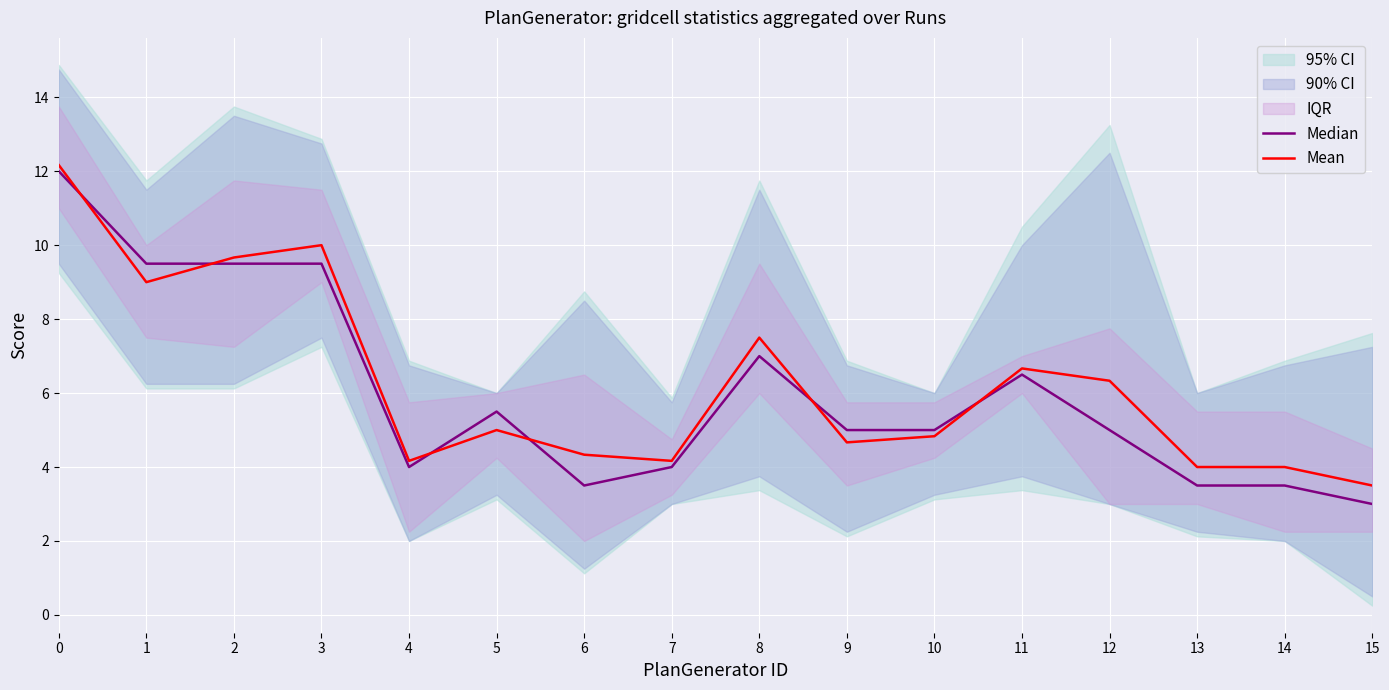

Reading right to left, list all the values displayed in this chart.

Median: 15=3.0	14=3.5	13=3.5	12=5.0	11=6.5	10=5.0	9=5.0	8=7.0	7=4.0	6=3.5	5=5.5	4=4.0	3=9.5	2=9.5	1=9.5	0=12.0
Mean: 15=3.5	14=4.0	13=4.0	12=6.3	11=6.7	10=4.8	9=4.7	8=7.5	7=4.2	6=4.3	5=5.0	4=4.2	3=10.0	2=9.7	1=9.0	0=12.2